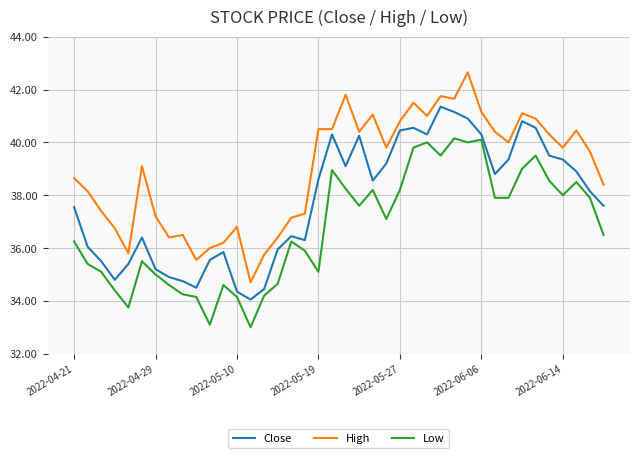

What is the difference between the second highest and minimum values in the Low series?

7.1